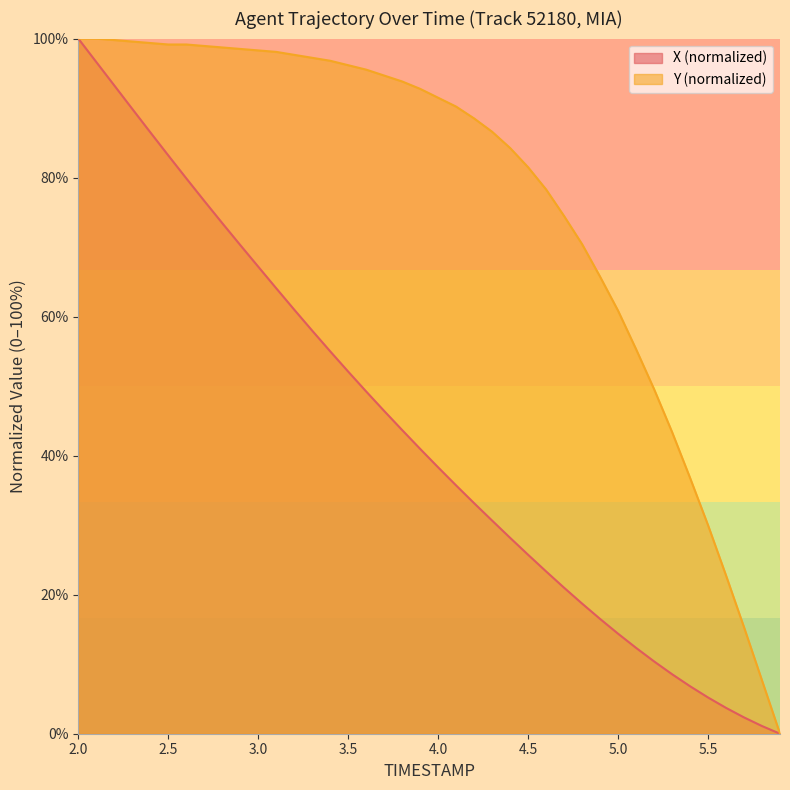

Rank the series by their maximum value, from lowest to highest.

X, Y